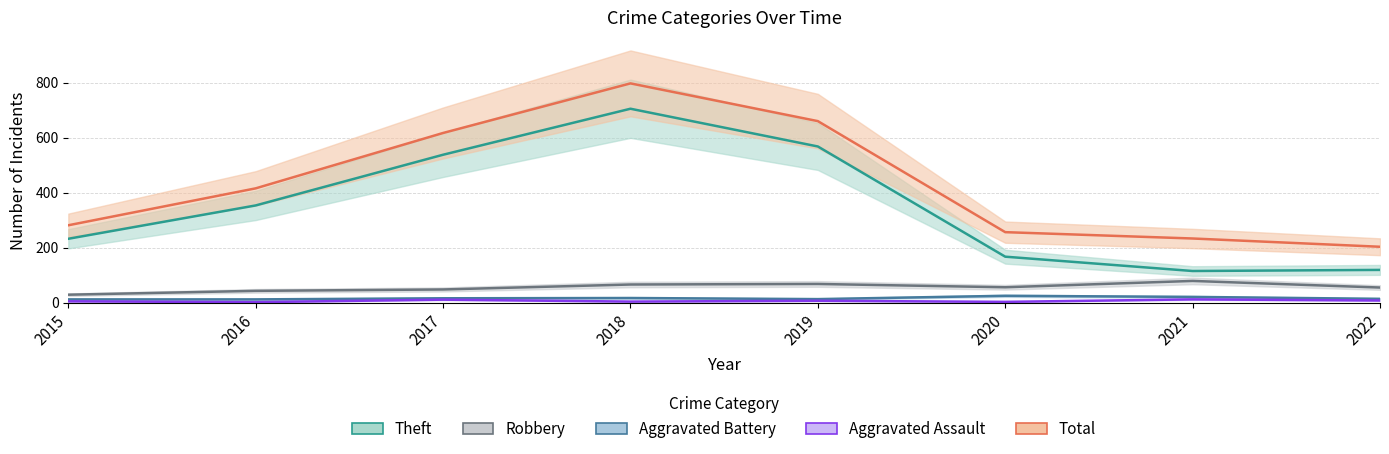

Which category has the highest value across all series?

2018